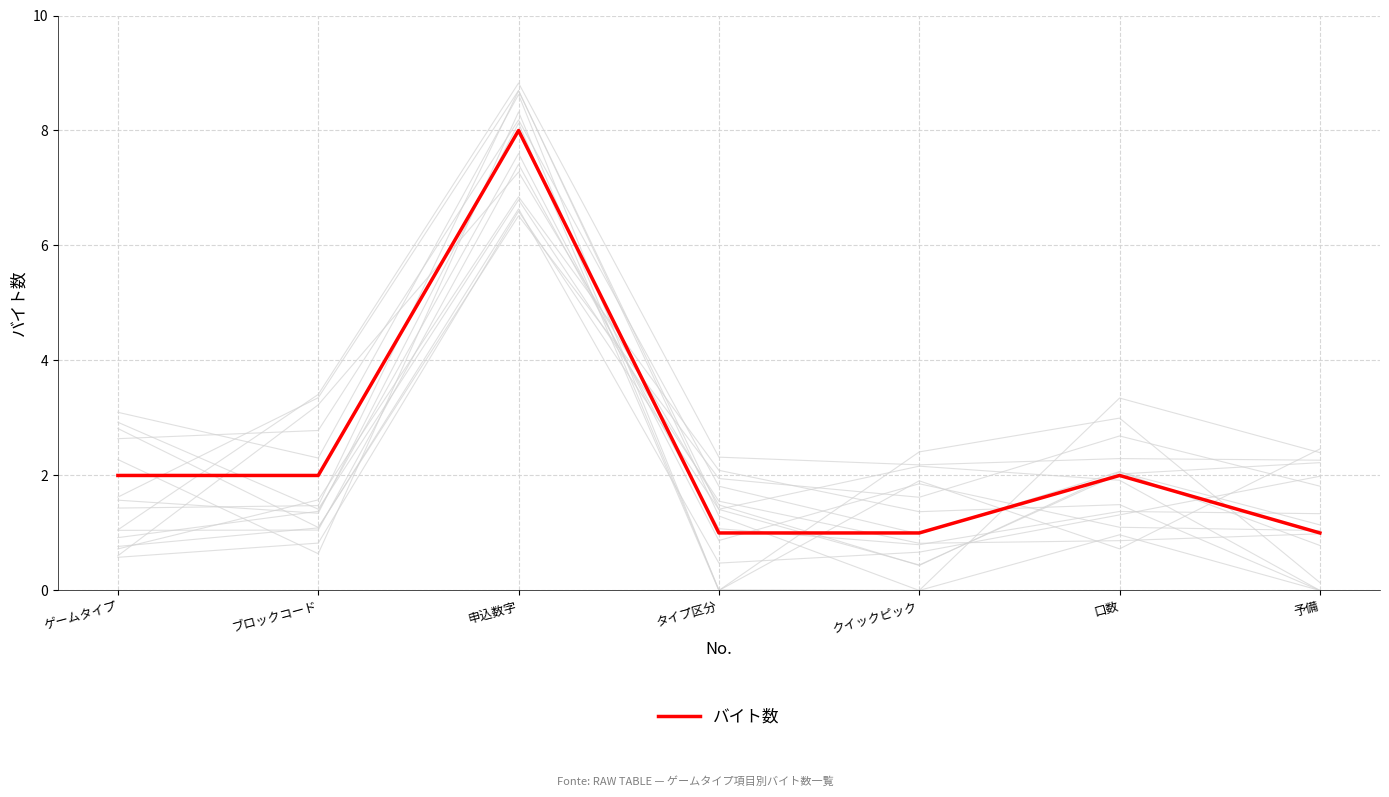

What is the change in value from 申込数字 to 口数?

-6